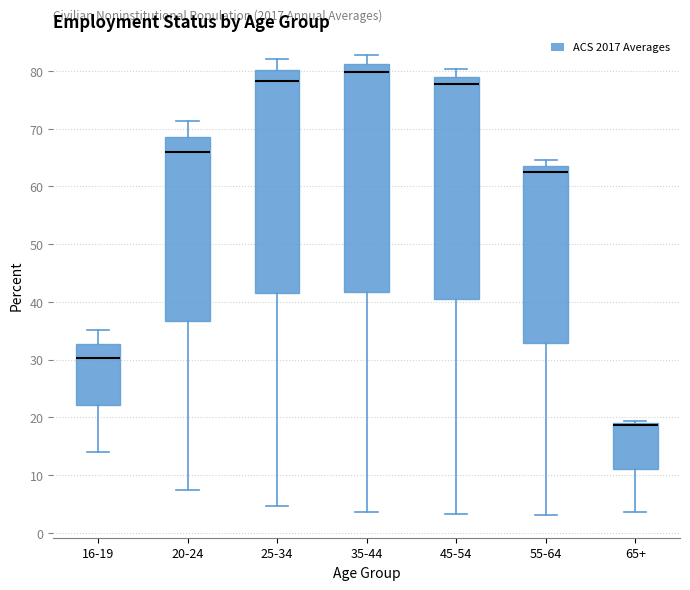

Where is the upper edge of the box for 65+ on the y-axis? The values are not printed on the chart, so give them approximately, as read against the axis.

19